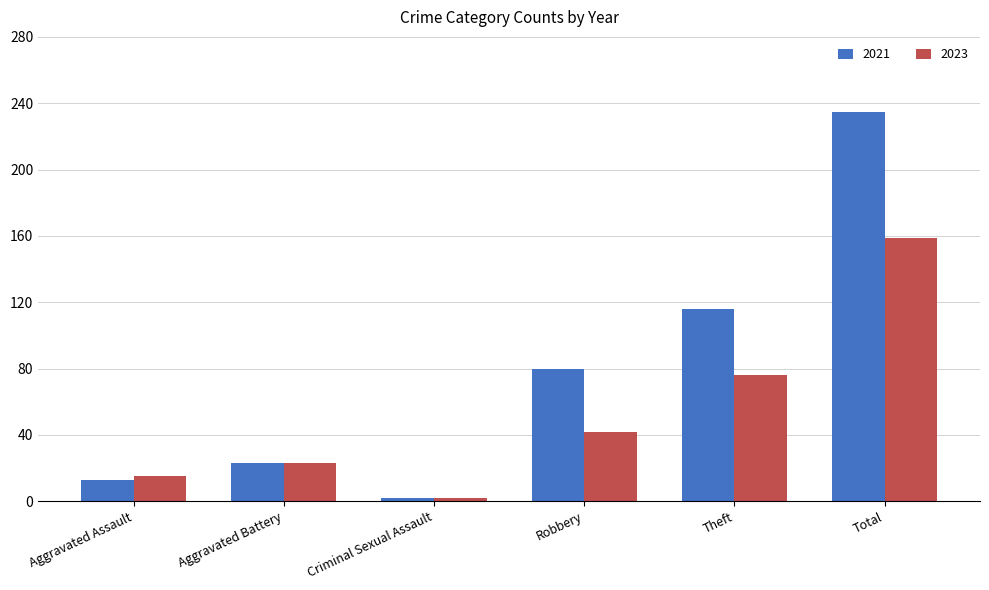

At which category is the sum across all series the highest?

Total